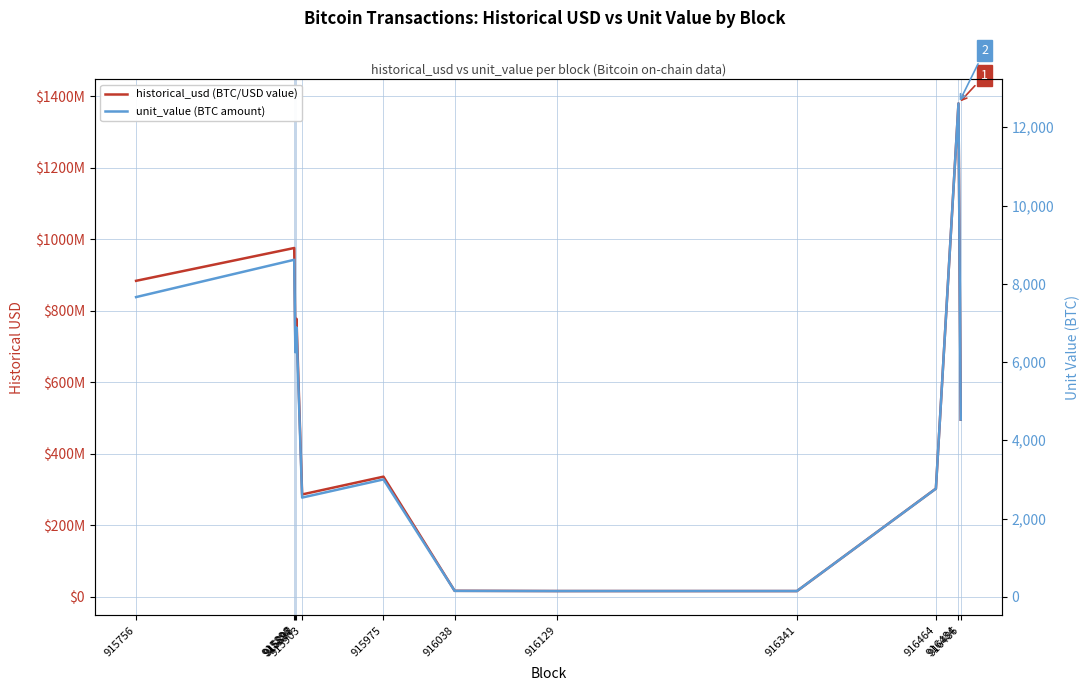

True or false: historical_usd (BTC/USD value) and unit_value (BTC amount) cross at least once.

False